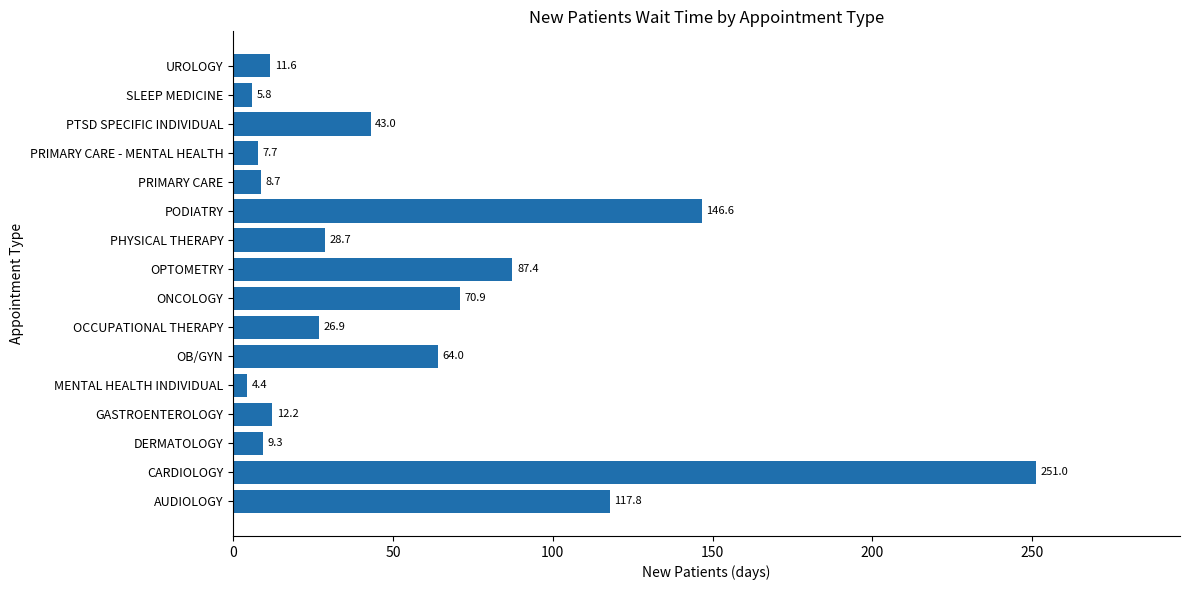

Approximately how many times larger is the value at ONCOLOGY compared to DERMATOLOGY?

7.6